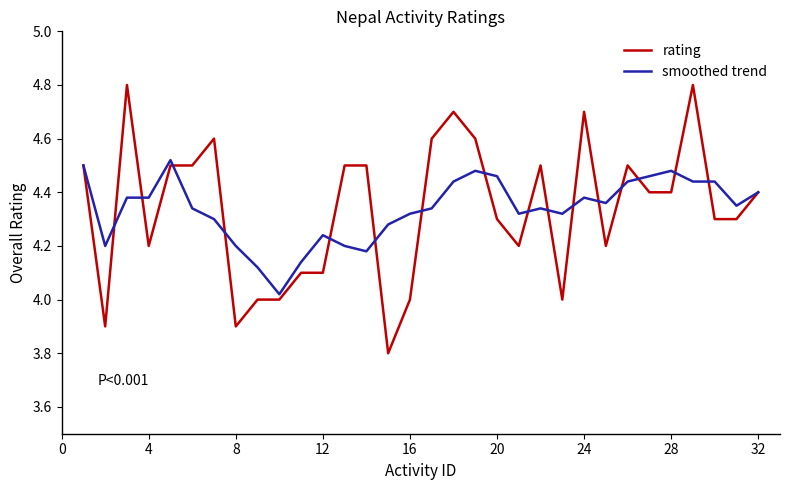

List the series in order of their peak value, highest first.

rating, smoothed trend